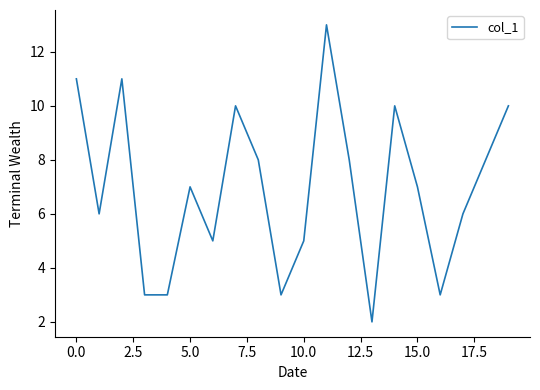

What is the difference between the maximum and minimum values?

11